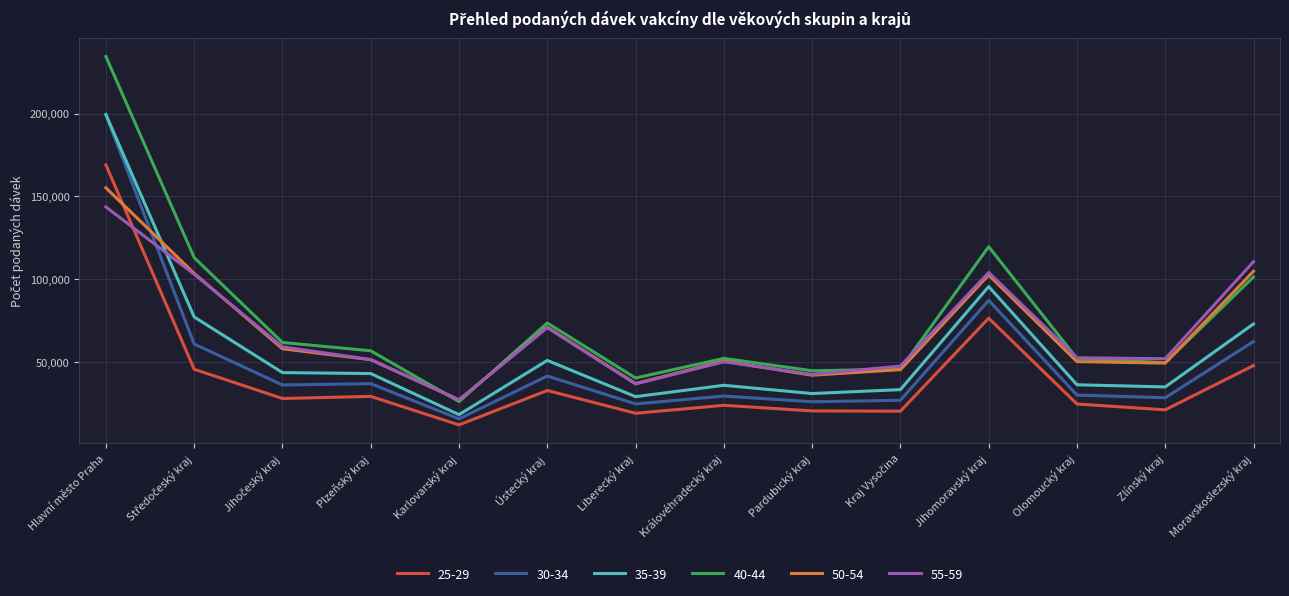

Which category has the highest value across all series?

Hlavní město Praha